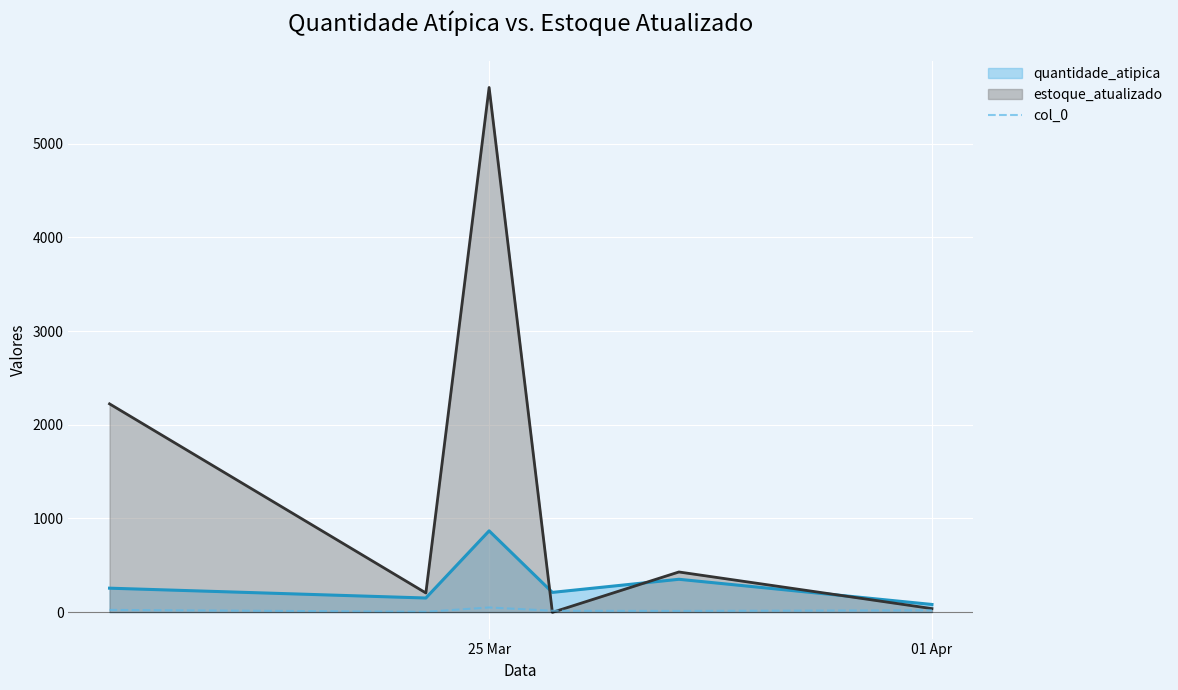

Which series has the largest total across all categories?

estoque_atualizado